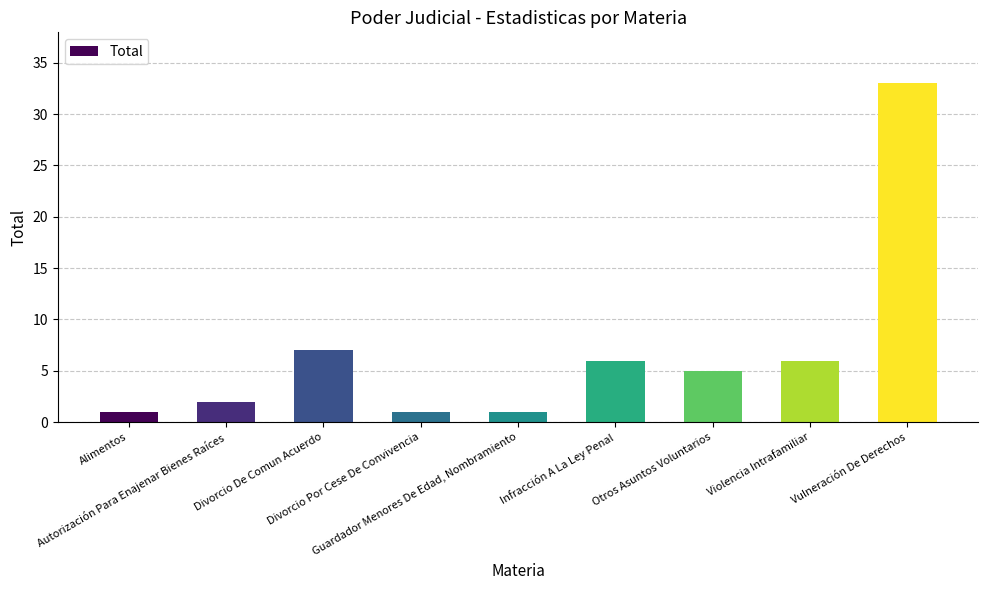

The chart shows a value of 5 at Otros Asuntos Voluntarios. True or false?

True